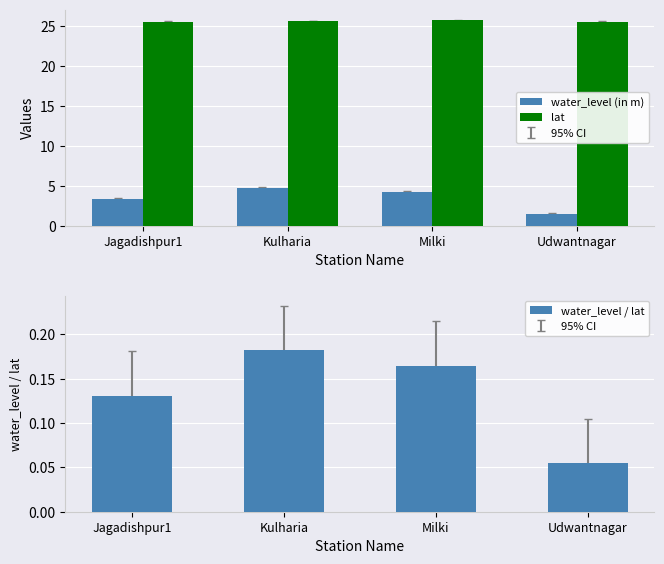

Which series has the largest total across all categories?

lat